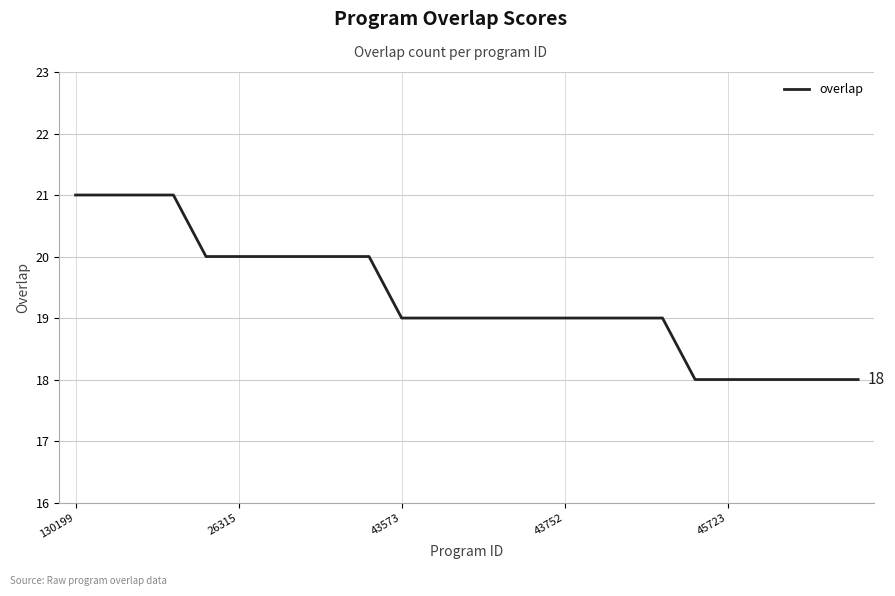

What is the minimum value shown in the chart?

18